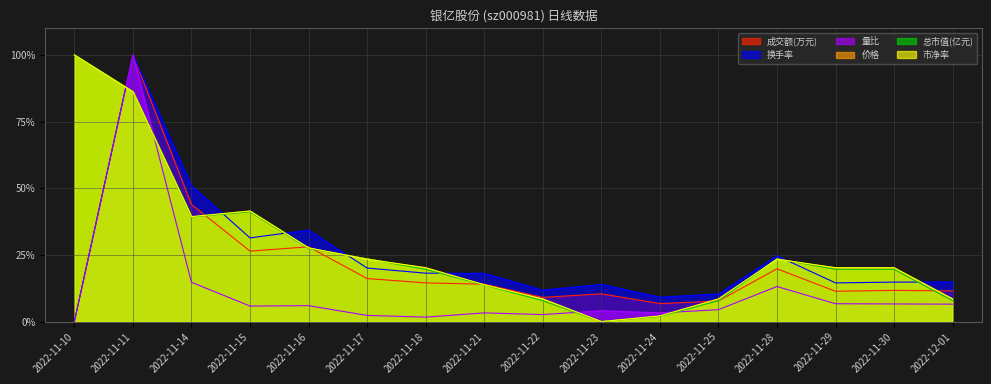

What is the average value of the 换手率 series?

0.2